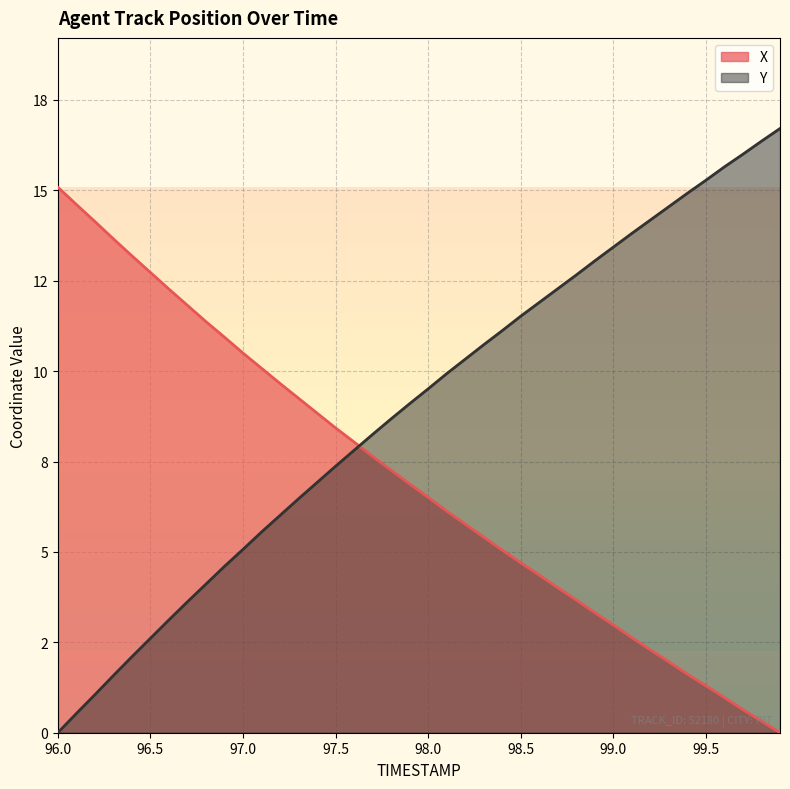

Which series changed the most between 96.5 and 97.4?

Y